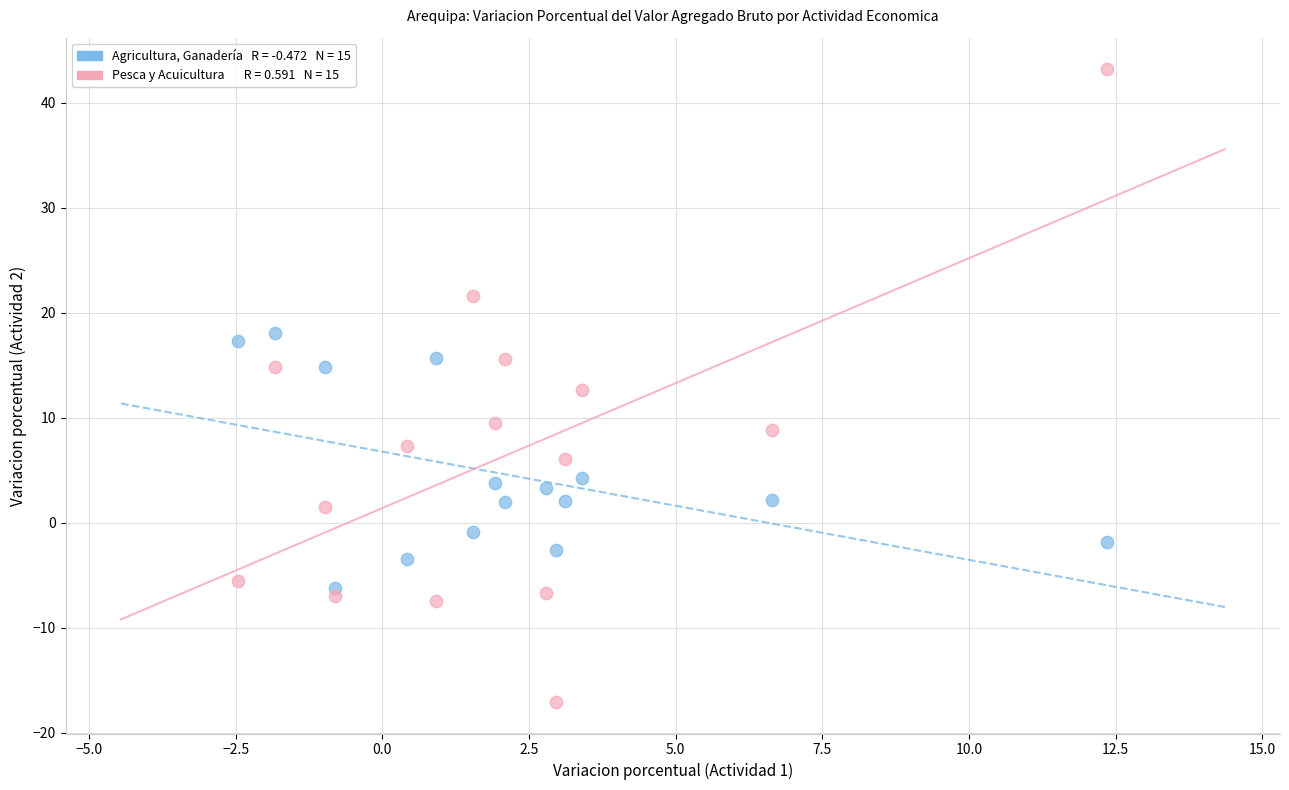

Across all data points, what is the range of X values (max minus min)?

14.8